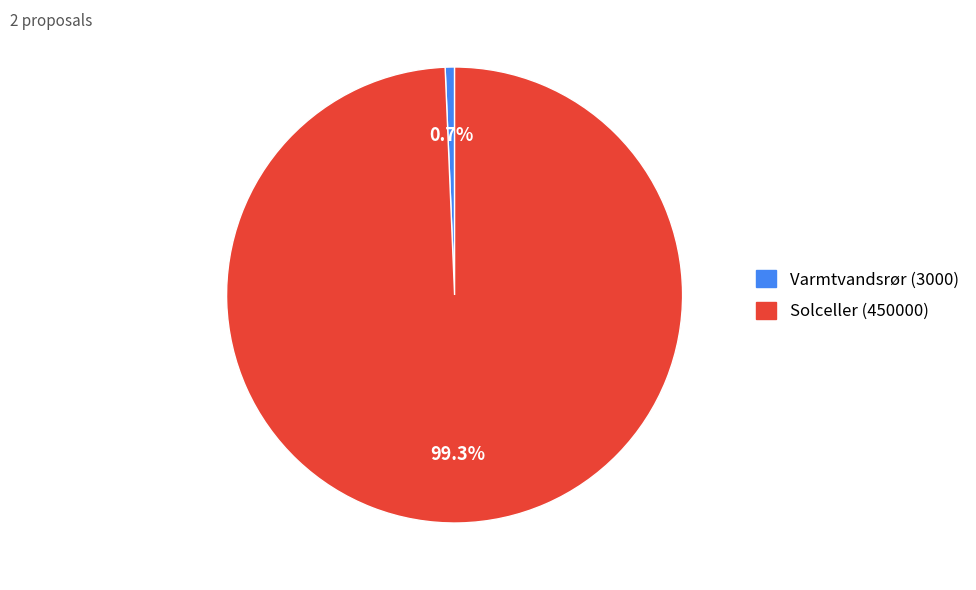

To the nearest percent, what is the difference between the Varmtvandsrør (3000) and Solceller (450000) slice percentages?

99%